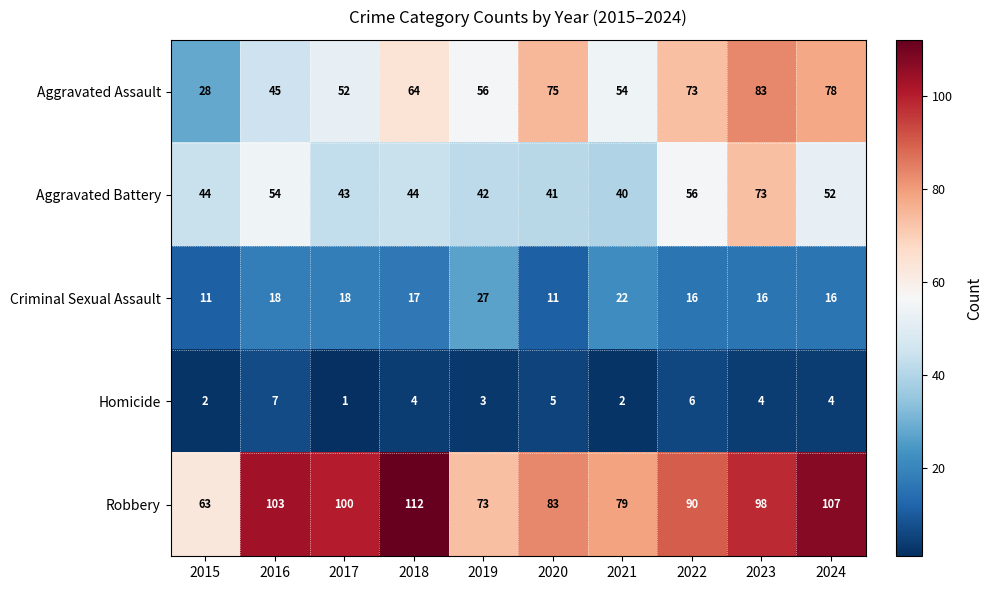

True or false: Aggravated Assault has a value of 28 at 2015.

True